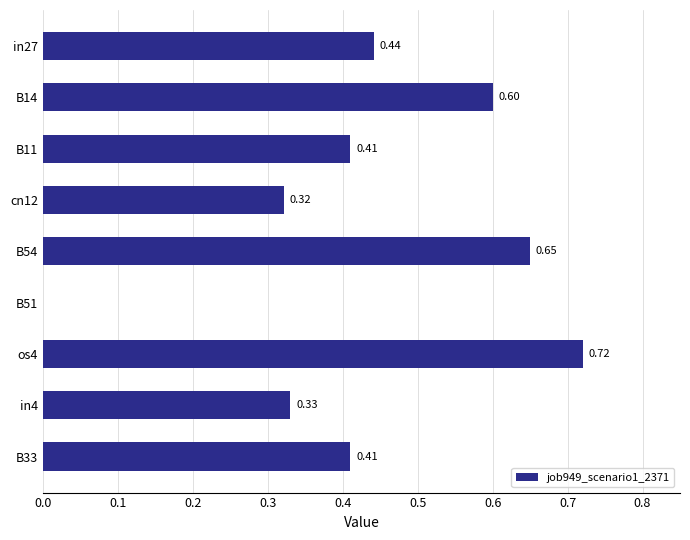

What is the sum of all values?

3.9